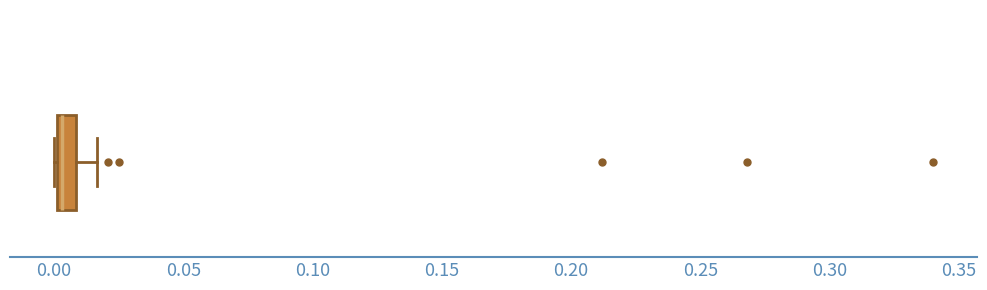

Where is the left edge of the box on the x-axis? The values are not printed on the chart, so give them approximately, as read against the axis.

0.000